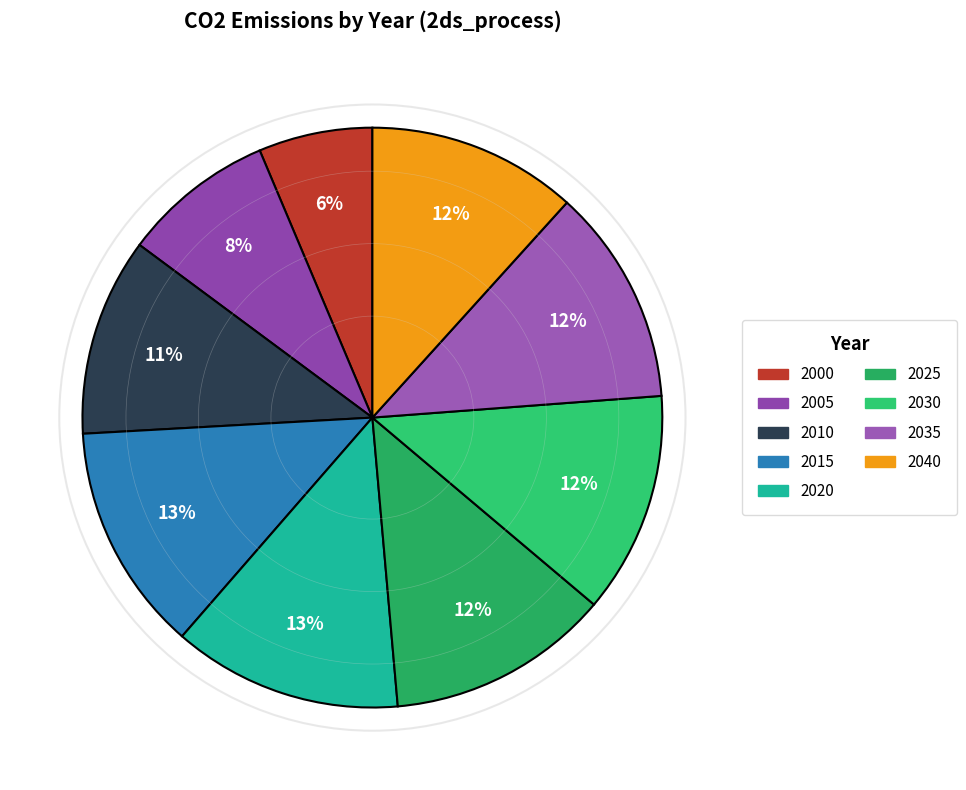

The 2040 slice represents 12% of the pie. True or false?

True